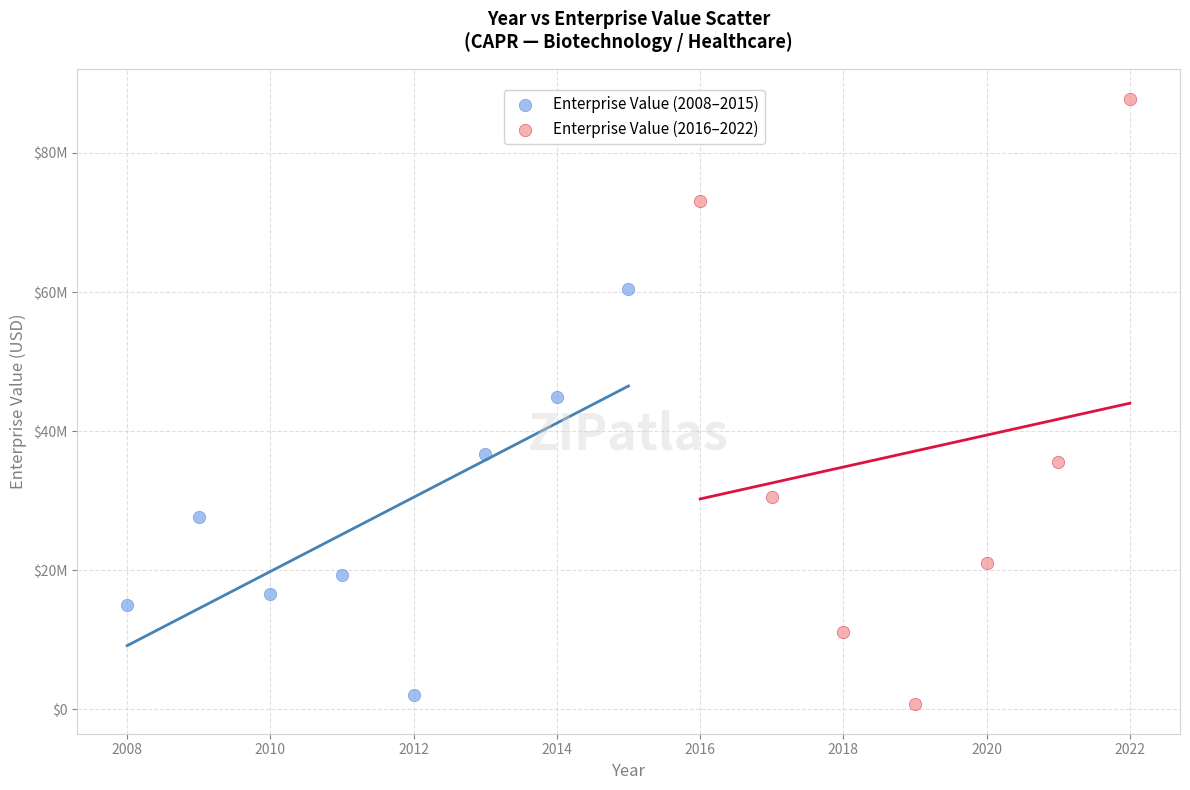

Which series reaches the minimum Y coordinate?

Enterprise Value (2016–2022)